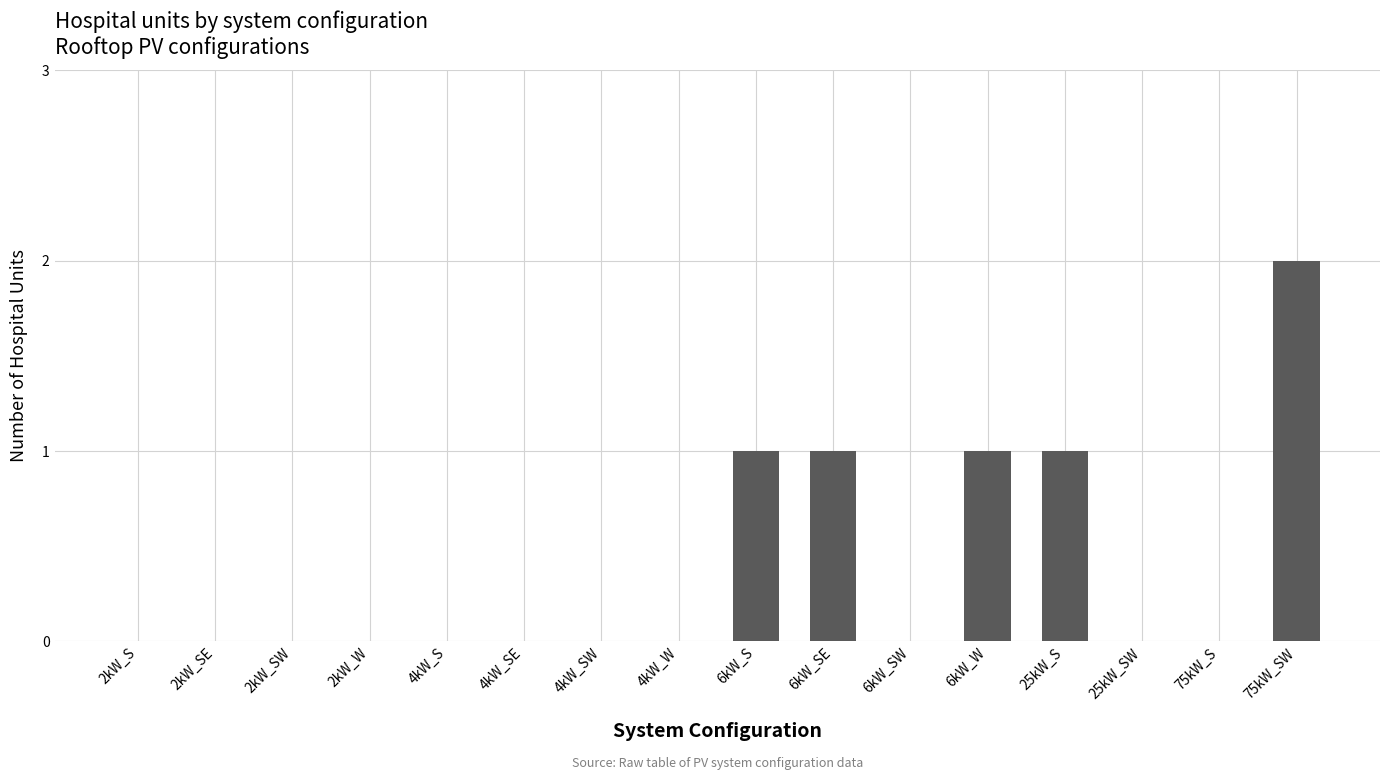

What is the difference between the values at 25kW_S and 25kW_SW?

1